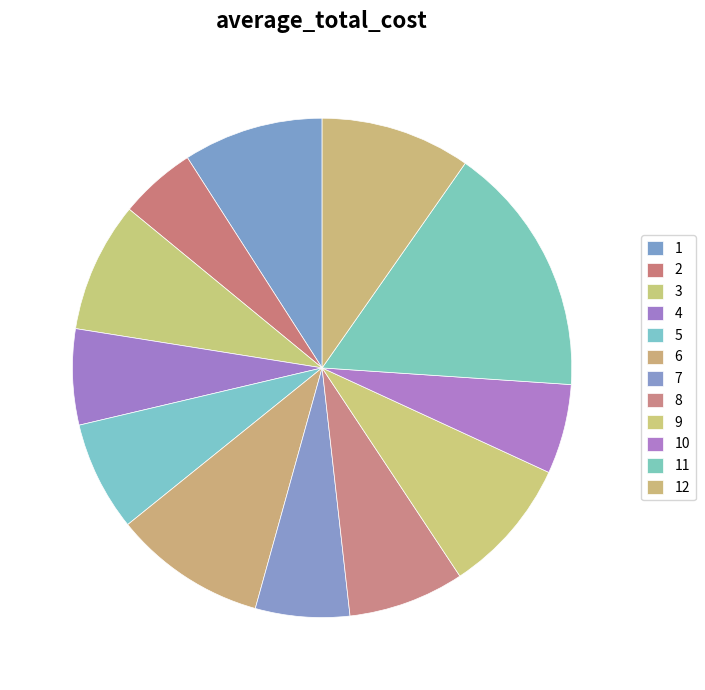

What is the smallest slice in the pie chart?

2